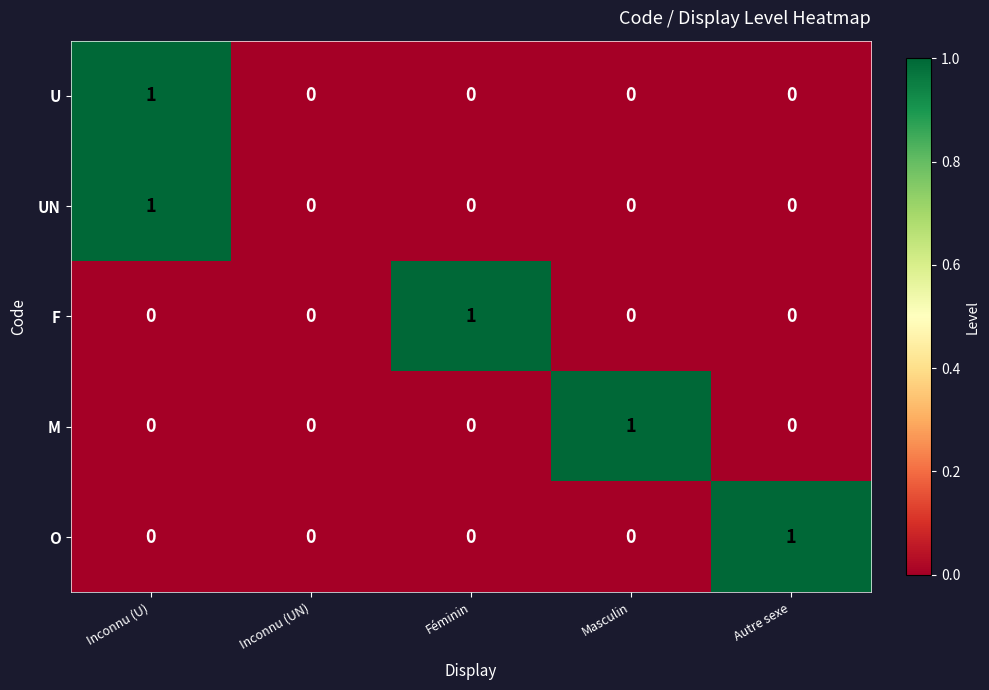

Is it true that U equals 0 at Masculin?

True